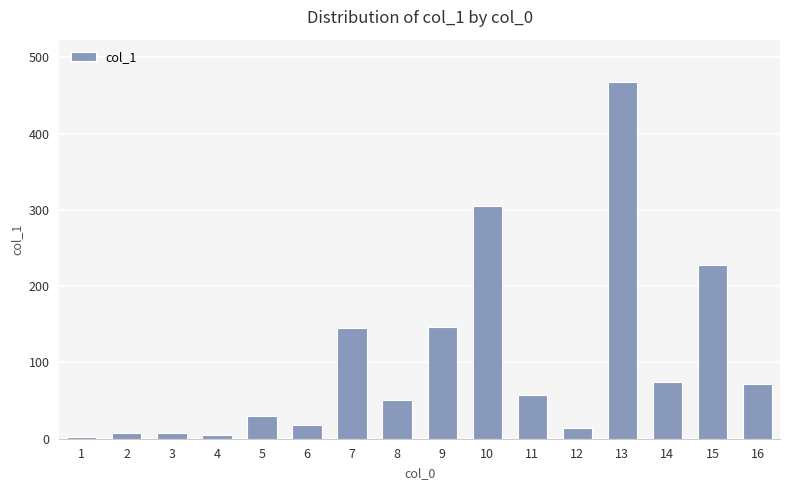

At which label does the data first exceed 57?

7